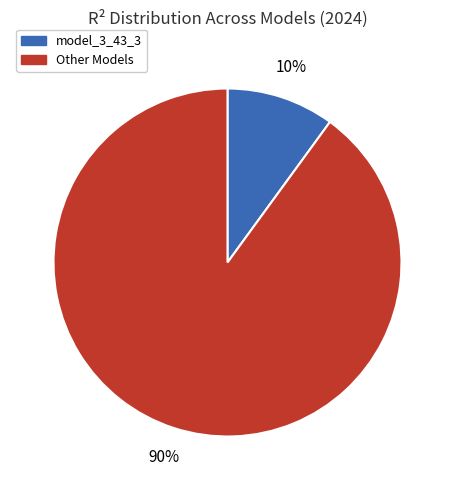

To the nearest percent, what is the difference between the largest and smallest slice percentages?

80%